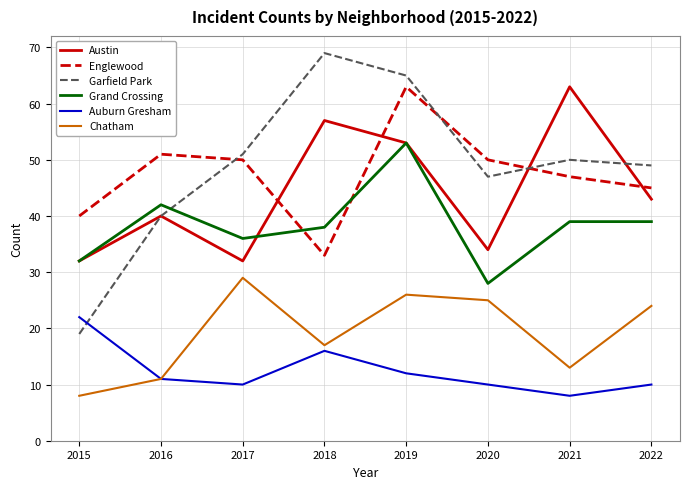

Which series ends up on top after the final intersection of Auburn Gresham and Garfield Park?

Garfield Park